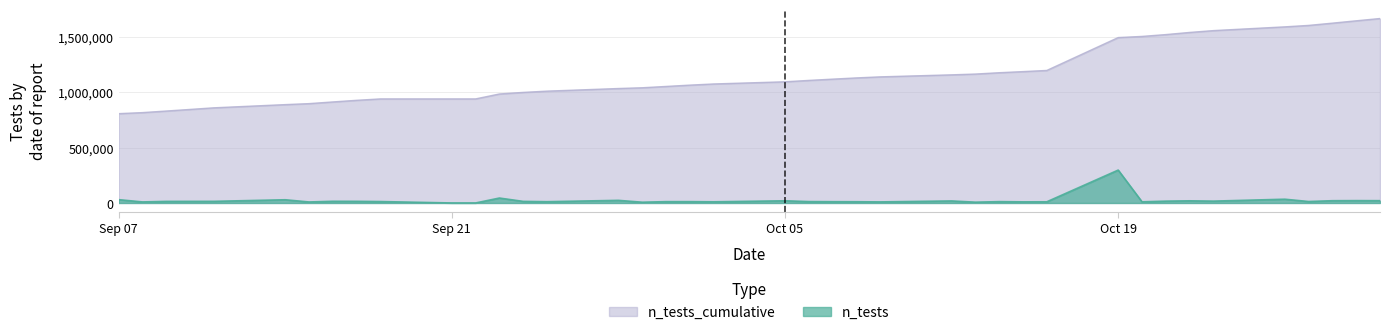

Is it true that n_tests equals 18254 at 14?

True